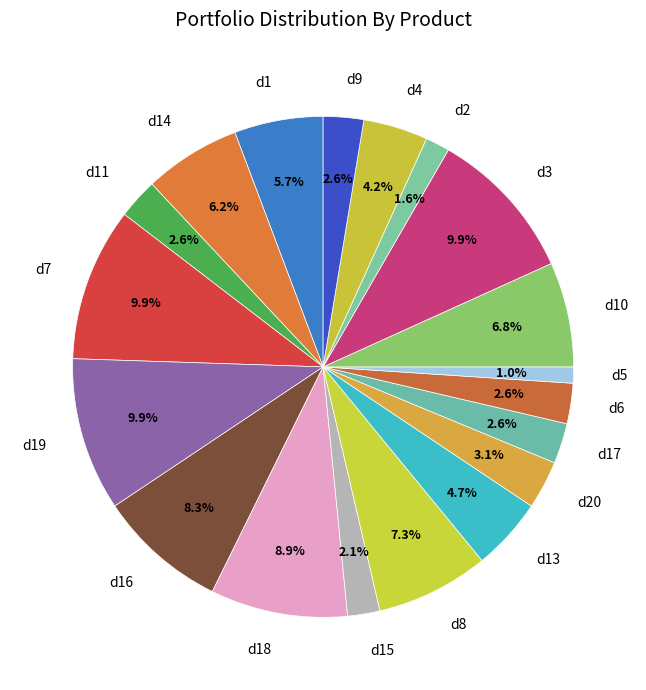

How many slices are in this pie chart?

19